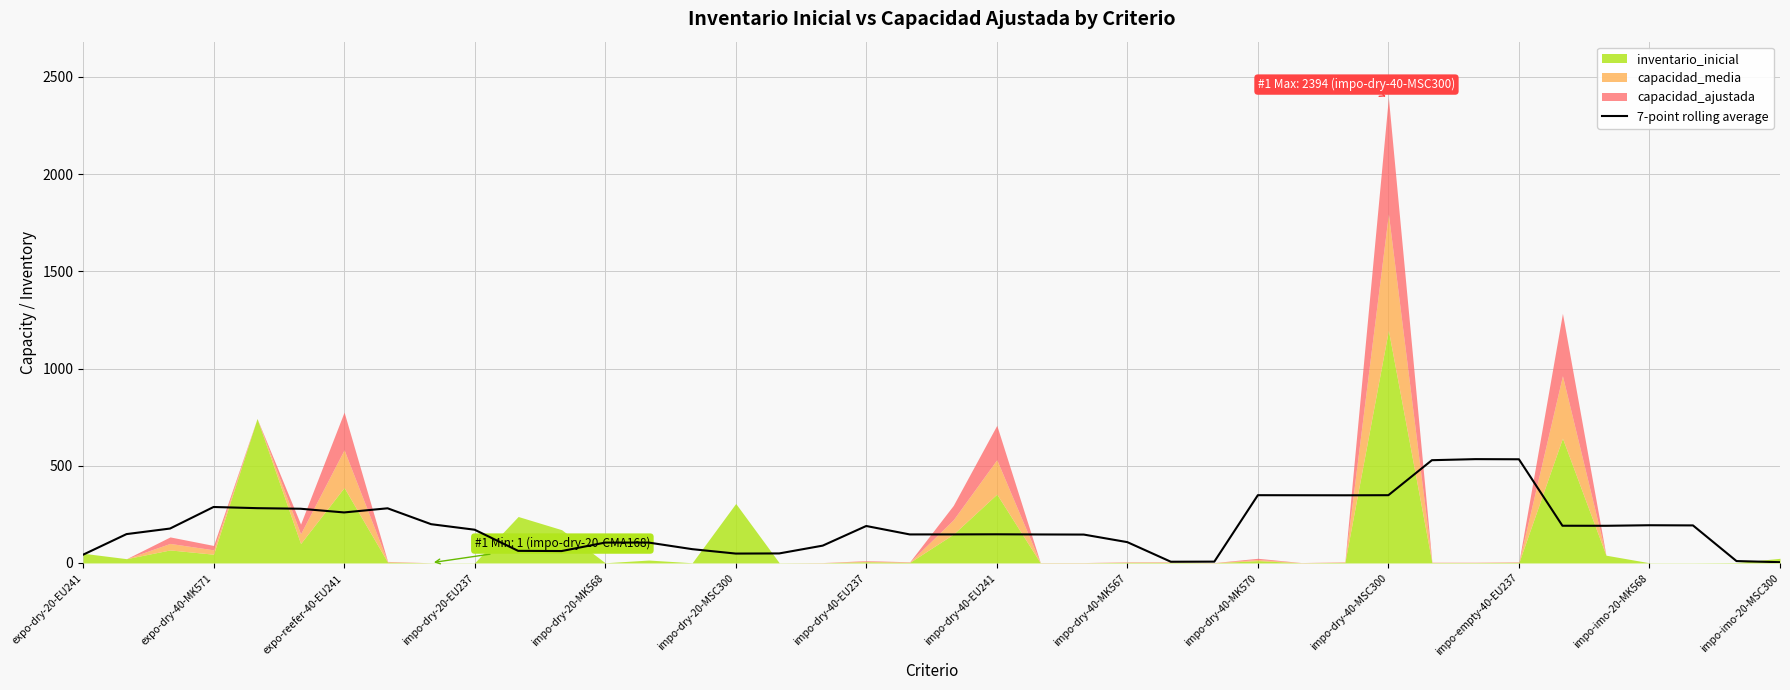

The value of 7-point rolling average at impo-dry-40-EU241 is 147.4. True or false?

True